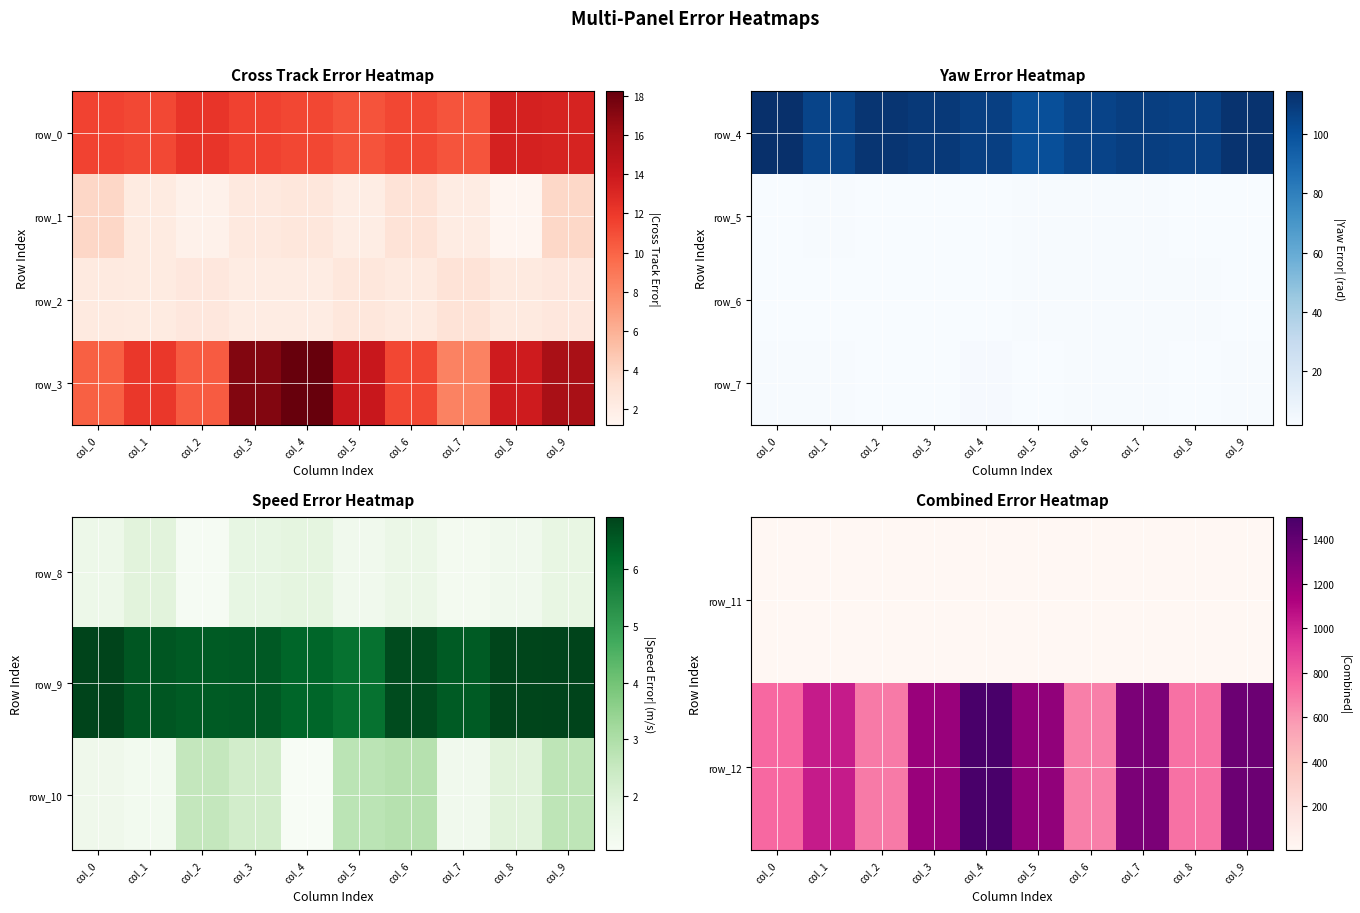

What is the spread (max minus min) of values at col_0?

744.5